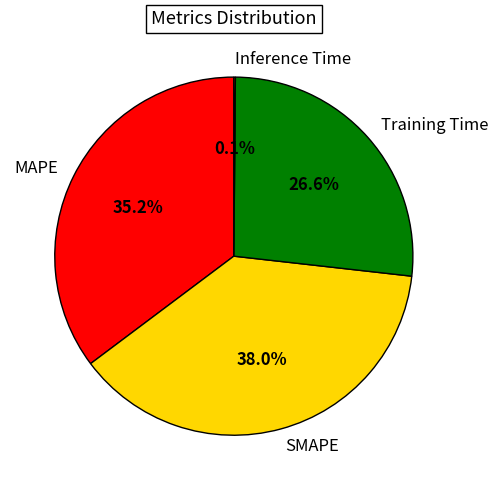

Is Training Time the majority of the pie?

No